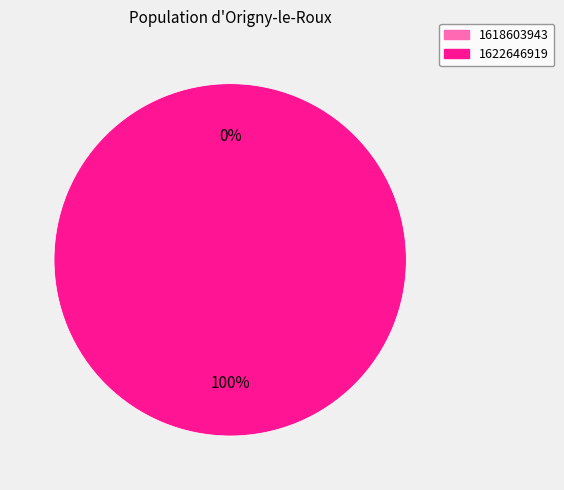

How many slices are in this pie chart?

2